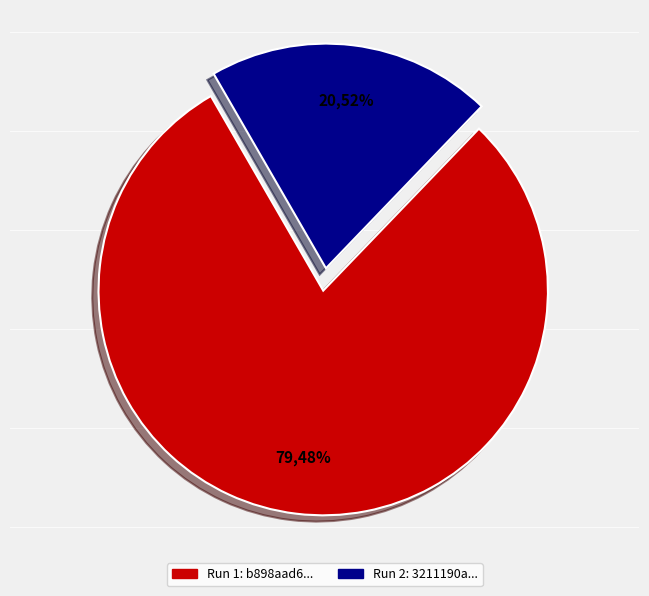

What is the ratio of the value at 3211190a-ee1a-4725-a8b8-69fbcdb9545e to the value at b898aad6-a580-417f-a202-4ac83ad3c447?

0.3